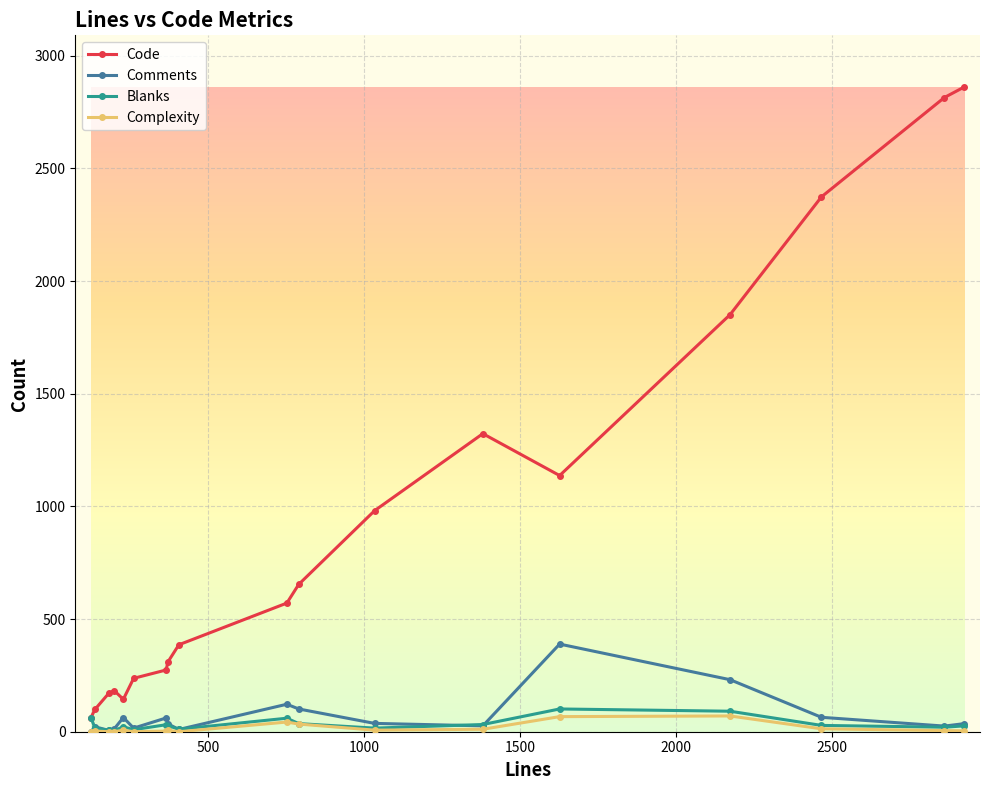

At how many categories does at least one series exceed 2454?

2